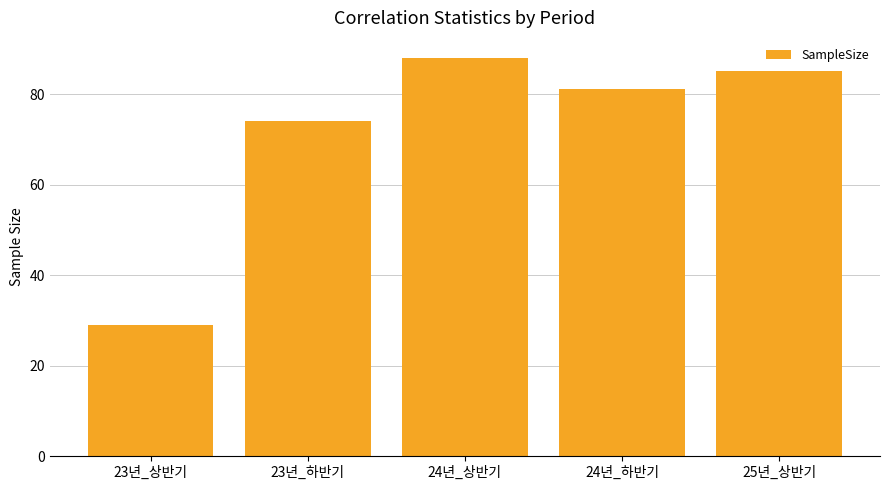

Where is the data nearest to the value 58?

23년_하반기